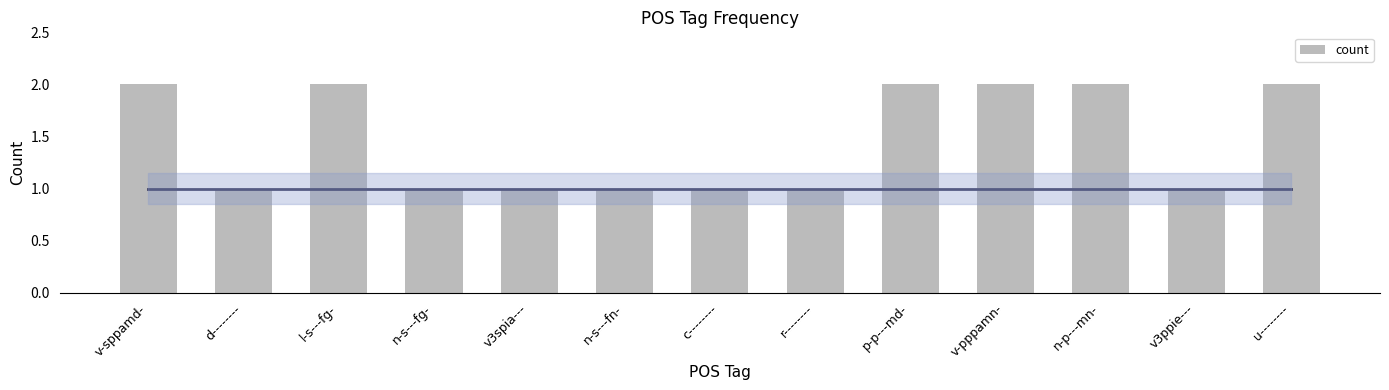

What is the smallest value displayed?

1